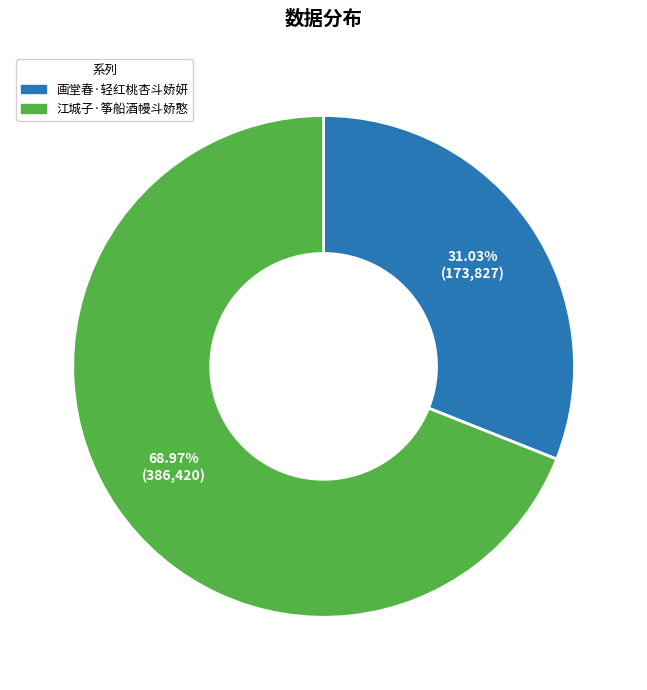

Is 江城子·筝船酒幔斗娇憨 the majority of the pie?

Yes